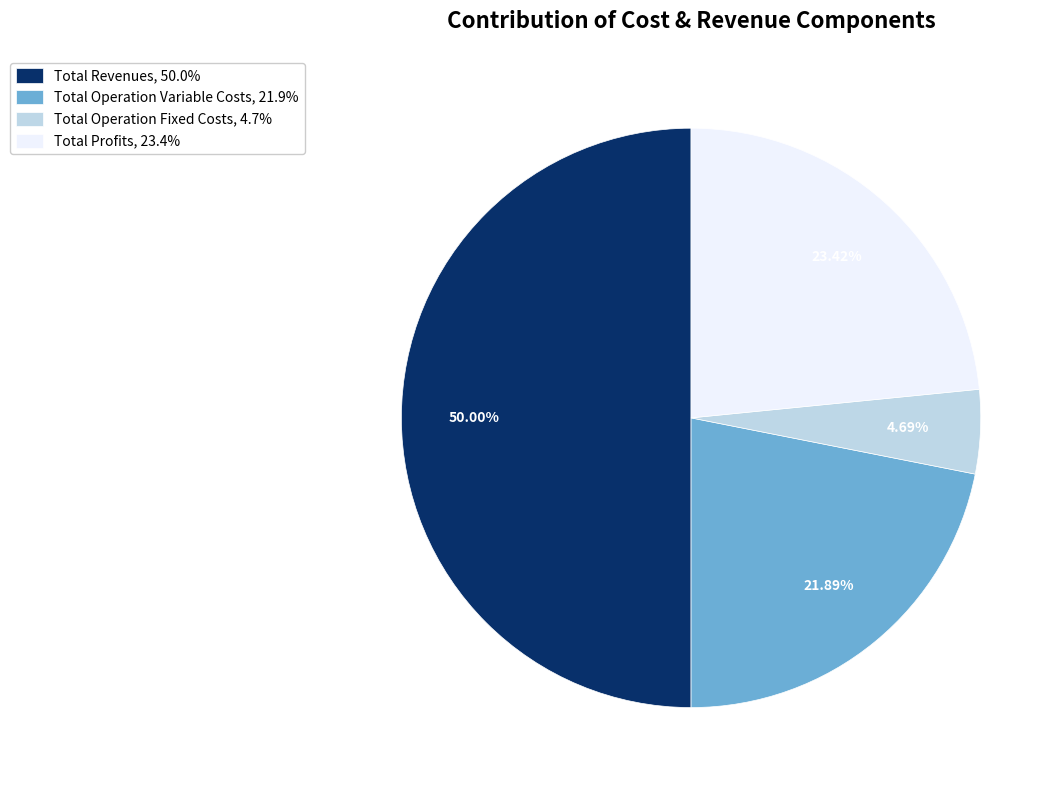

To the nearest percent, what is the difference between the largest and smallest slice percentages?

45%